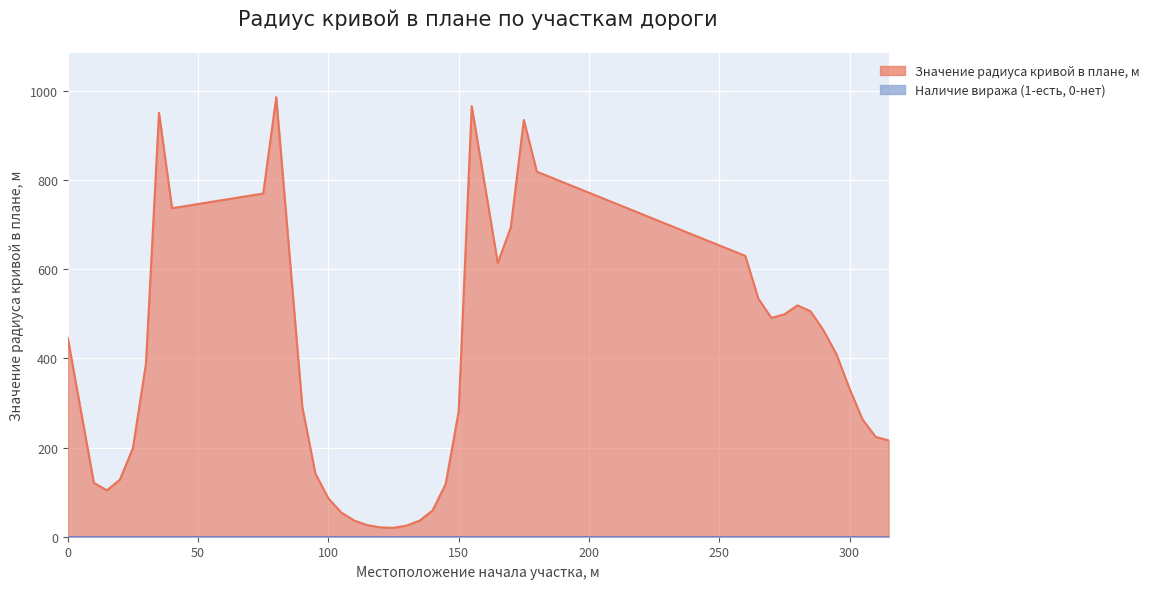

List the labels in order of value, largest first.

80, 155, 35, 175, 180, 75, 40, 170, 260, 165, 265, 280, 285, 275, 270, 290, 0, 295, 30, 300, 90, 150, 305, 310, 315, 25, 95, 20, 10, 145, 15, 100, 140, 105, 110, 135, 115, 130, 120, 125